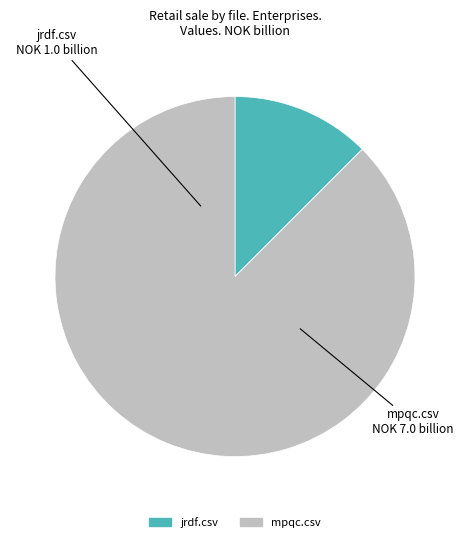

What is the ratio of the value at mpqc.csv to the value at jrdf.csv?

7.0